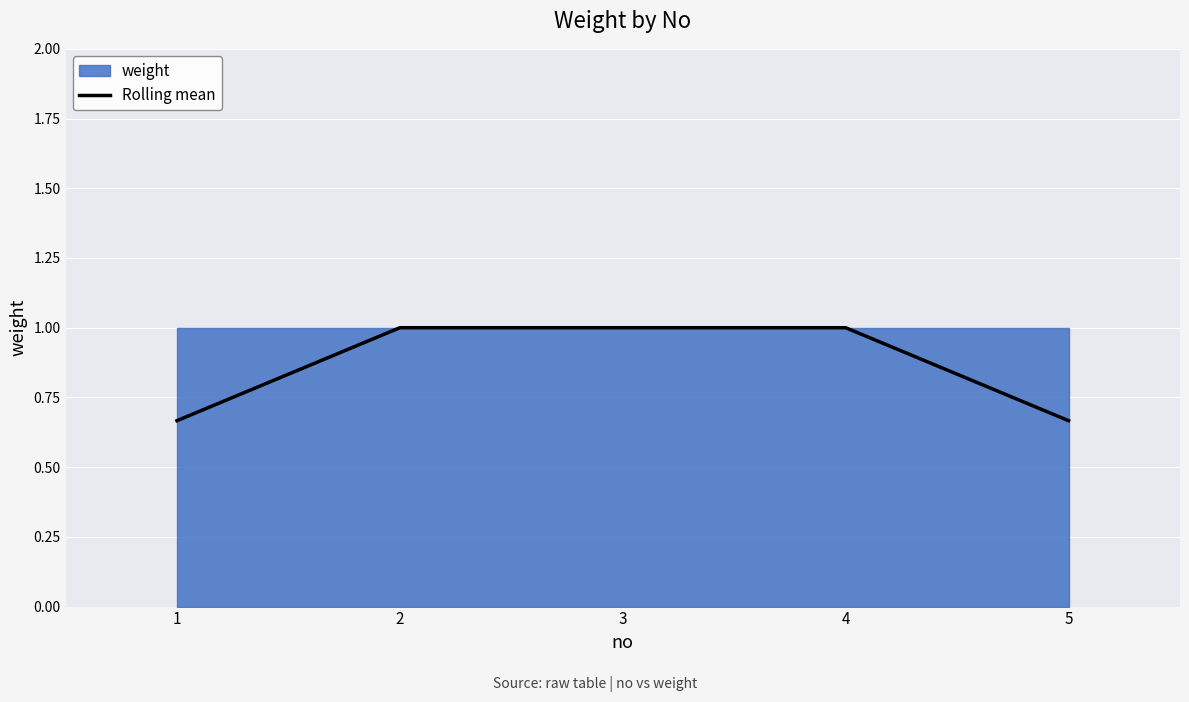

Rank the categories by value from highest to lowest.

2, 3, 4, 1, 5